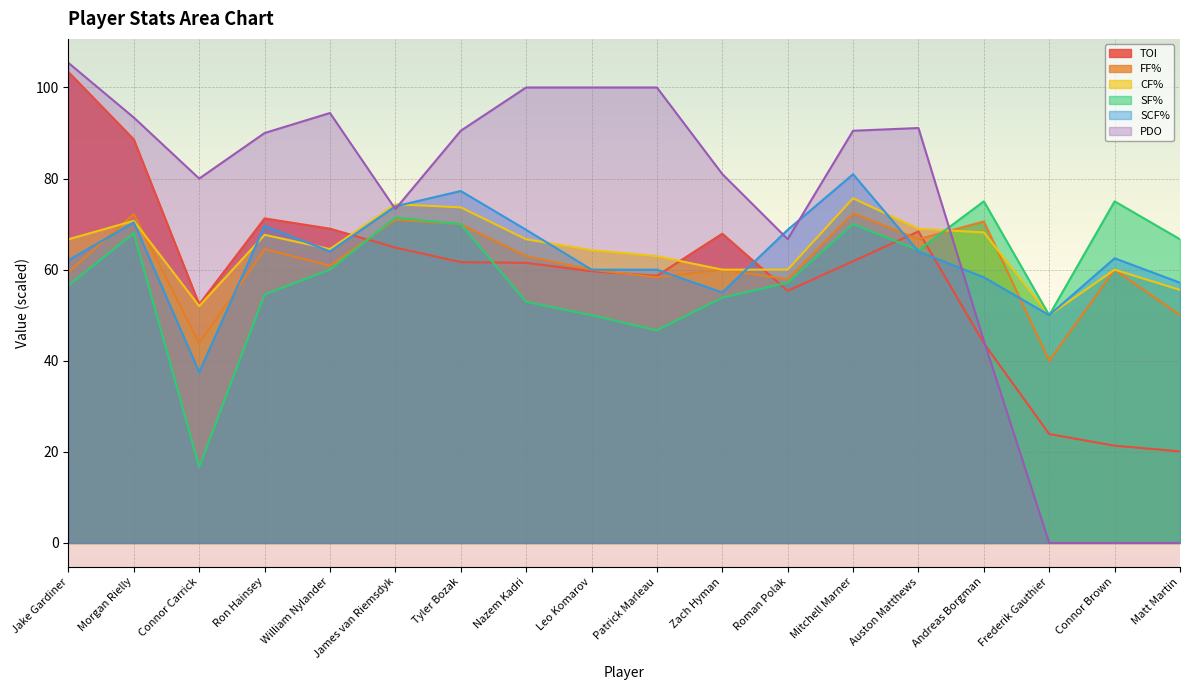

At which category is the sum across all series the highest?

Morgan Rielly